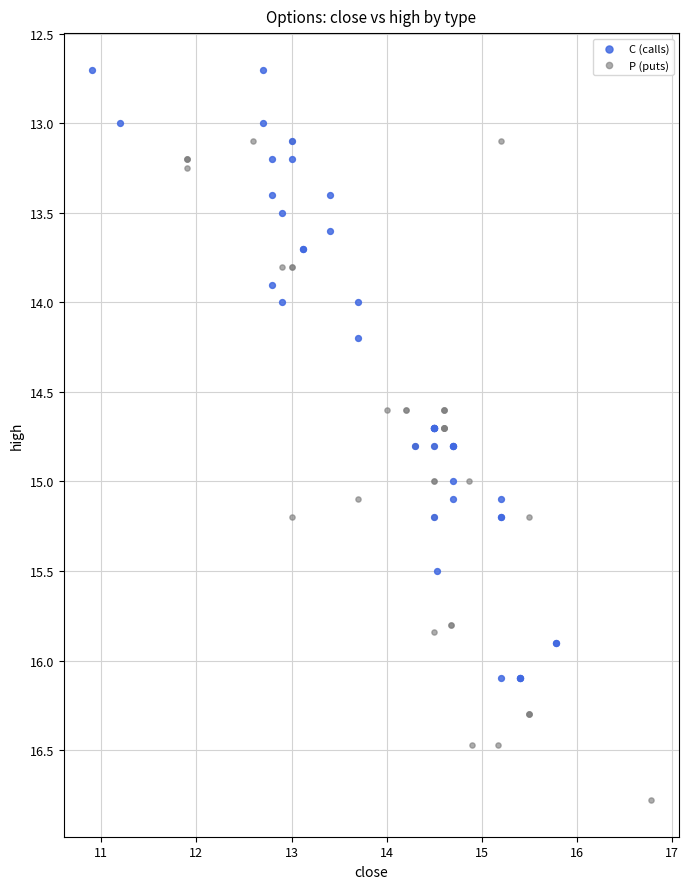

Which series has the largest Y range (max minus min)?

P (puts)